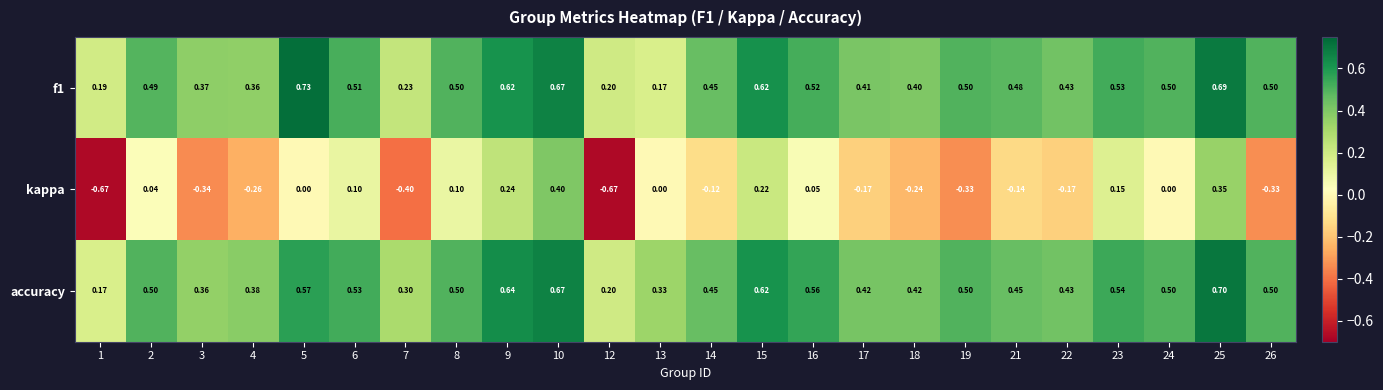

Which series has the largest total across all categories?

accuracy